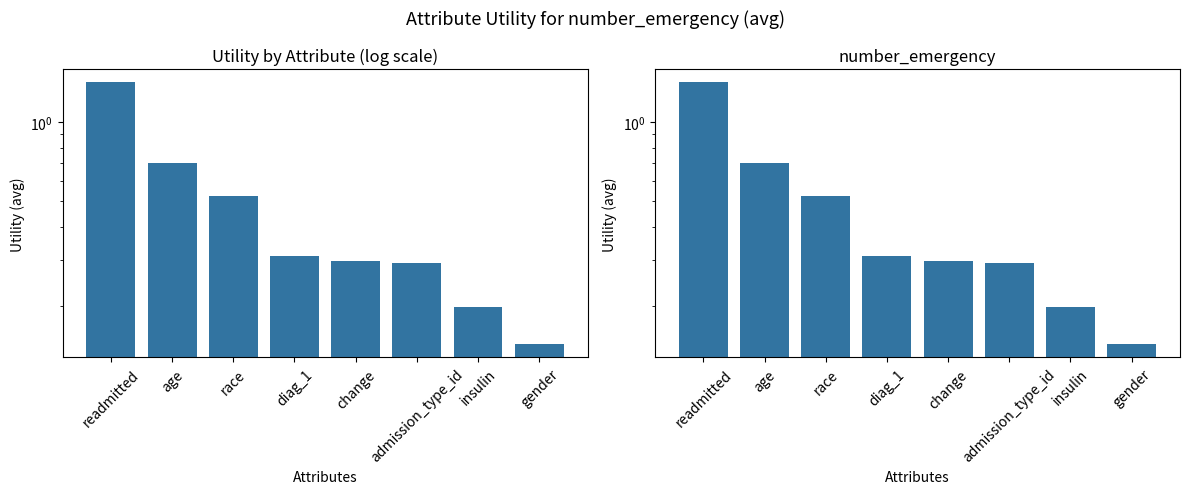

What is the difference between the values at change and age?

0.4